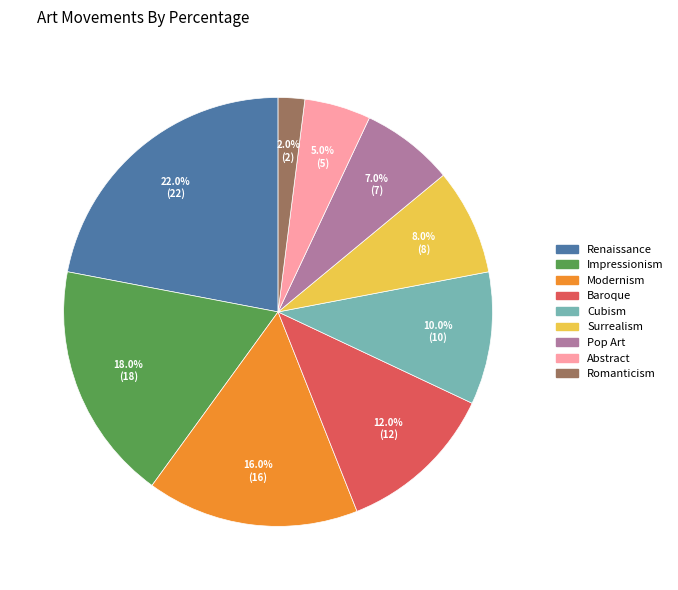

How many slices are in this pie chart?

9